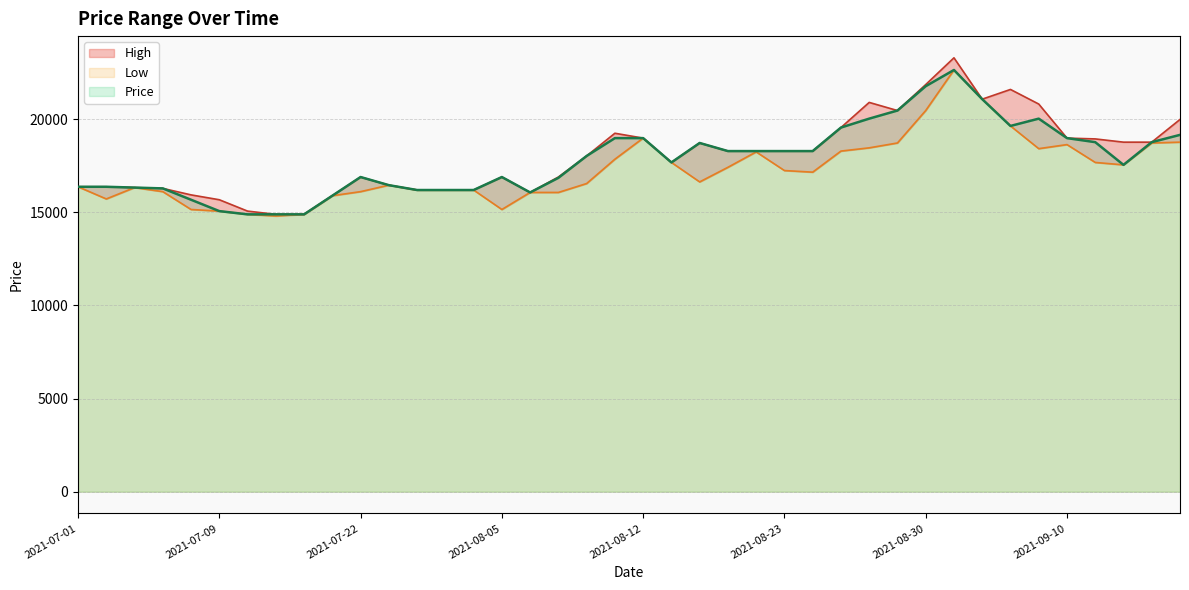

Is the value of High at 2021-09-10 greater than the value of Low at 2021-07-30?

Yes